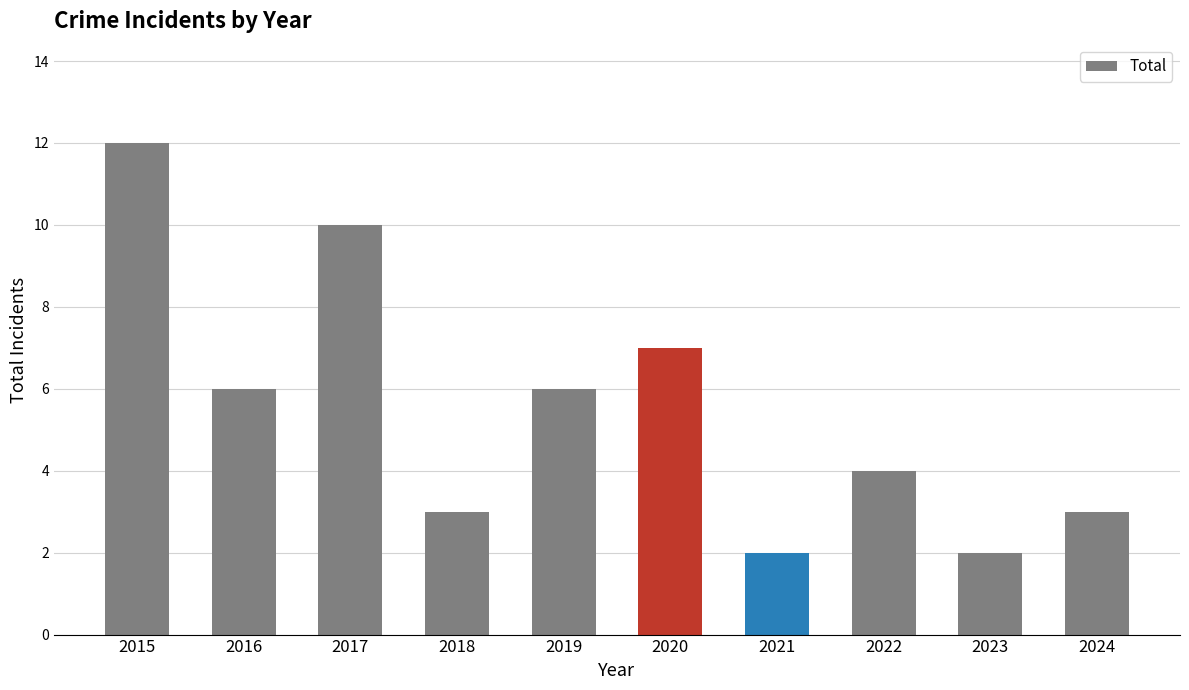

What is the greatest value displayed?

12